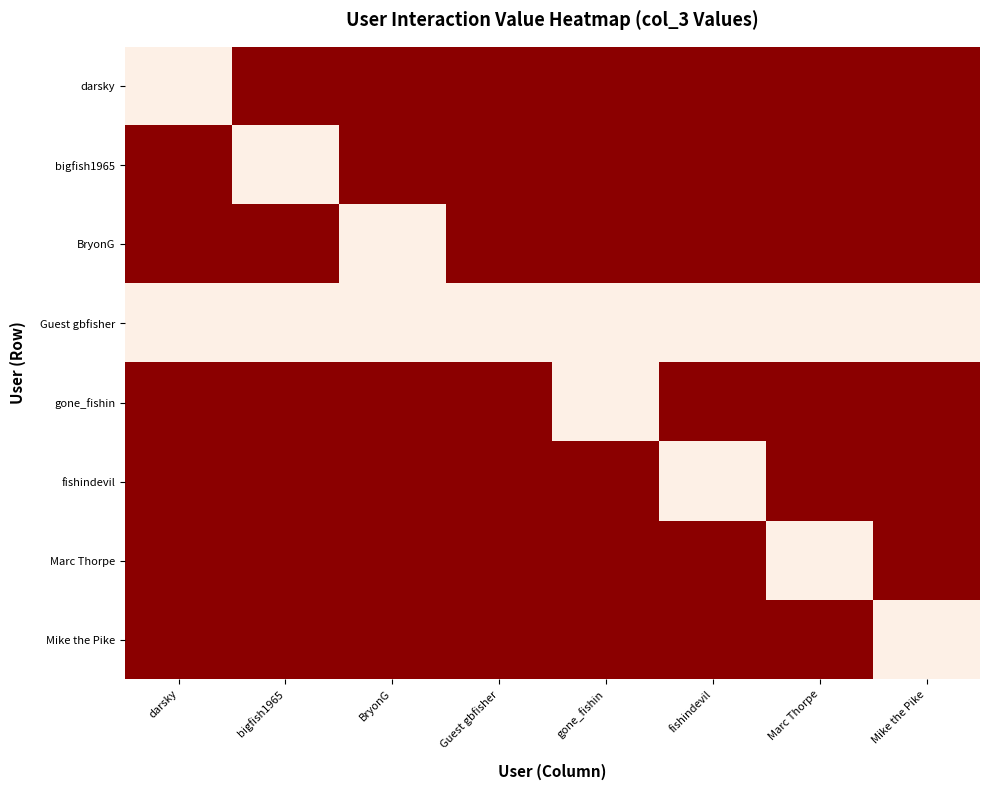

At which category is the sum across all series the highest?

Guest gbfisher